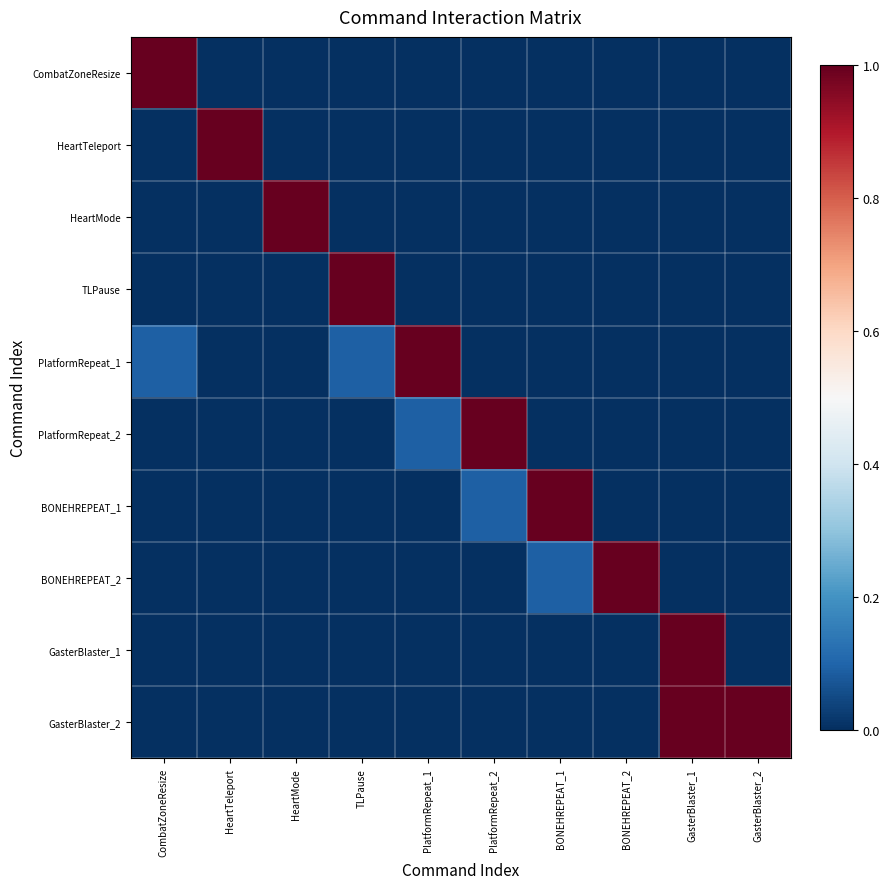

Reading right to left, list all the values displayed in this chart.

CombatZoneResize: GasterBlaster_2=0.0	GasterBlaster_1=0.0	BONEHREPEAT_2=0.0	BONEHREPEAT_1=0.0	PlatformRepeat_2=0.0	PlatformRepeat_1=0.0	TLPause=0.0	HeartMode=0.0	HeartTeleport=0.0	CombatZoneResize=1.0
HeartTeleport: GasterBlaster_2=0.0	GasterBlaster_1=0.0	BONEHREPEAT_2=0.0	BONEHREPEAT_1=0.0	PlatformRepeat_2=0.0	PlatformRepeat_1=0.0	TLPause=0.0	HeartMode=0.0	HeartTeleport=1.0	CombatZoneResize=0.0
HeartMode: GasterBlaster_2=0.0	GasterBlaster_1=0.0	BONEHREPEAT_2=0.0	BONEHREPEAT_1=0.0	PlatformRepeat_2=0.0	PlatformRepeat_1=0.0	TLPause=0.0	HeartMode=1.0	HeartTeleport=0.0	CombatZoneResize=0.0
TLPause: GasterBlaster_2=0.0	GasterBlaster_1=0.0	BONEHREPEAT_2=0.0	BONEHREPEAT_1=0.0	PlatformRepeat_2=0.0	PlatformRepeat_1=0.0	TLPause=1.0	HeartMode=0.0	HeartTeleport=0.0	CombatZoneResize=0.0
PlatformRepeat_1: GasterBlaster_2=0.0	GasterBlaster_1=0.0	BONEHREPEAT_2=0.0	BONEHREPEAT_1=0.0	PlatformRepeat_2=0.0	PlatformRepeat_1=1.0	TLPause=0.1	HeartMode=0.0	HeartTeleport=0.0	CombatZoneResize=0.1
PlatformRepeat_2: GasterBlaster_2=0.0	GasterBlaster_1=0.0	BONEHREPEAT_2=0.0	BONEHREPEAT_1=0.0	PlatformRepeat_2=1.0	PlatformRepeat_1=0.1	TLPause=0.0	HeartMode=0.0	HeartTeleport=0.0	CombatZoneResize=0.0
BONEHREPEAT_1: GasterBlaster_2=0.0	GasterBlaster_1=0.0	BONEHREPEAT_2=0.0	BONEHREPEAT_1=1.0	PlatformRepeat_2=0.1	PlatformRepeat_1=0.0	TLPause=0.0	HeartMode=0.0	HeartTeleport=0.0	CombatZoneResize=0.0
BONEHREPEAT_2: GasterBlaster_2=0.0	GasterBlaster_1=0.0	BONEHREPEAT_2=1.0	BONEHREPEAT_1=0.1	PlatformRepeat_2=0.0	PlatformRepeat_1=0.0	TLPause=0.0	HeartMode=0.0	HeartTeleport=0.0	CombatZoneResize=0.0
GasterBlaster_1: GasterBlaster_2=0.0	GasterBlaster_1=1.0	BONEHREPEAT_2=0.0	BONEHREPEAT_1=0.0	PlatformRepeat_2=0.0	PlatformRepeat_1=0.0	TLPause=0.0	HeartMode=0.0	HeartTeleport=0.0	CombatZoneResize=0.0
GasterBlaster_2: GasterBlaster_2=1.0	GasterBlaster_1=1.0	BONEHREPEAT_2=0.0	BONEHREPEAT_1=0.0	PlatformRepeat_2=0.0	PlatformRepeat_1=0.0	TLPause=0.0	HeartMode=0.0	HeartTeleport=0.0	CombatZoneResize=0.0